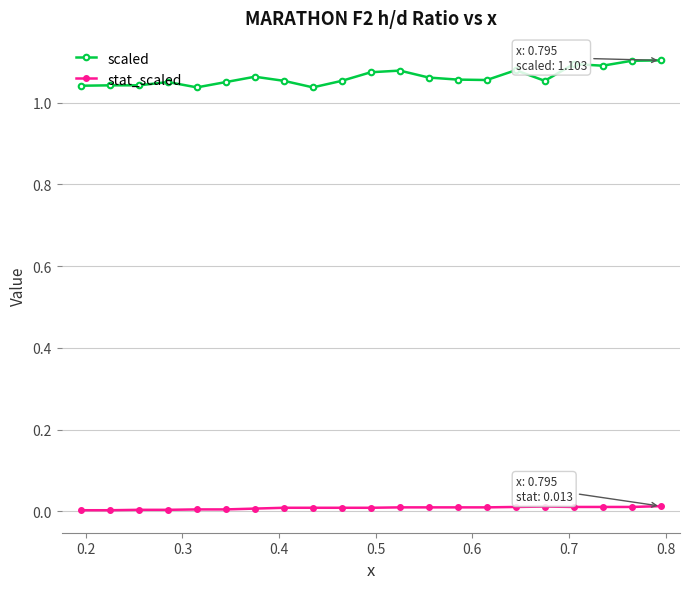

True or false: scaled and stat_scaled cross at least once.

False